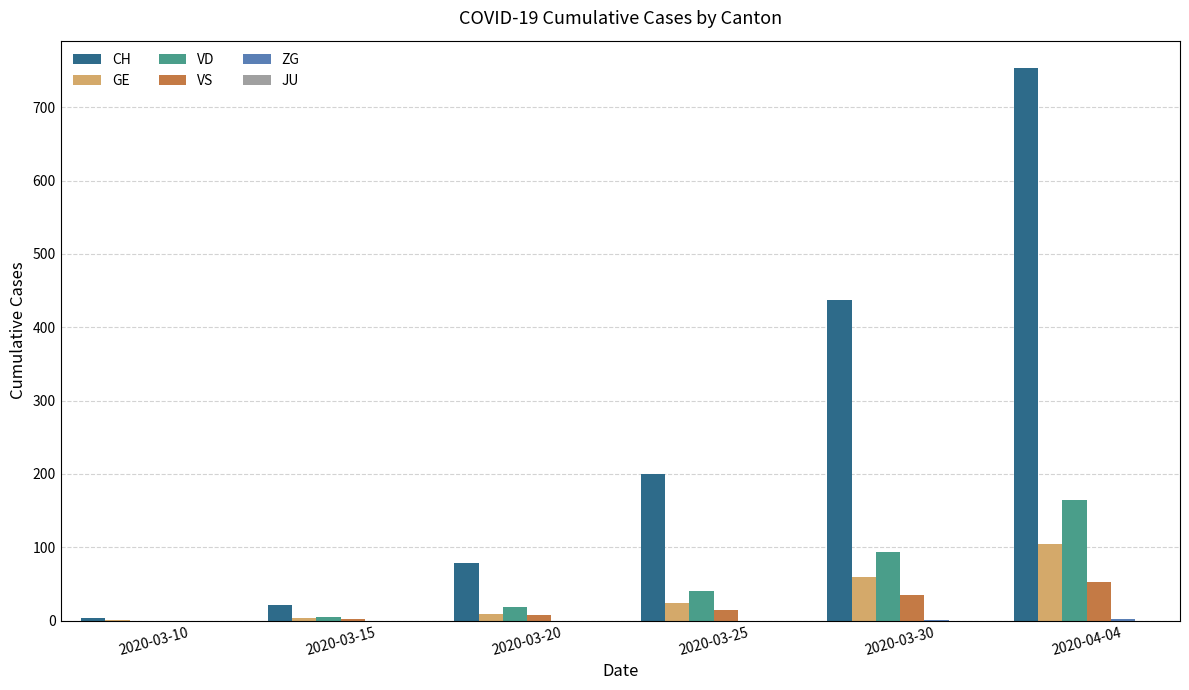

At which category does the chart reach its peak across all series?

2020-04-04